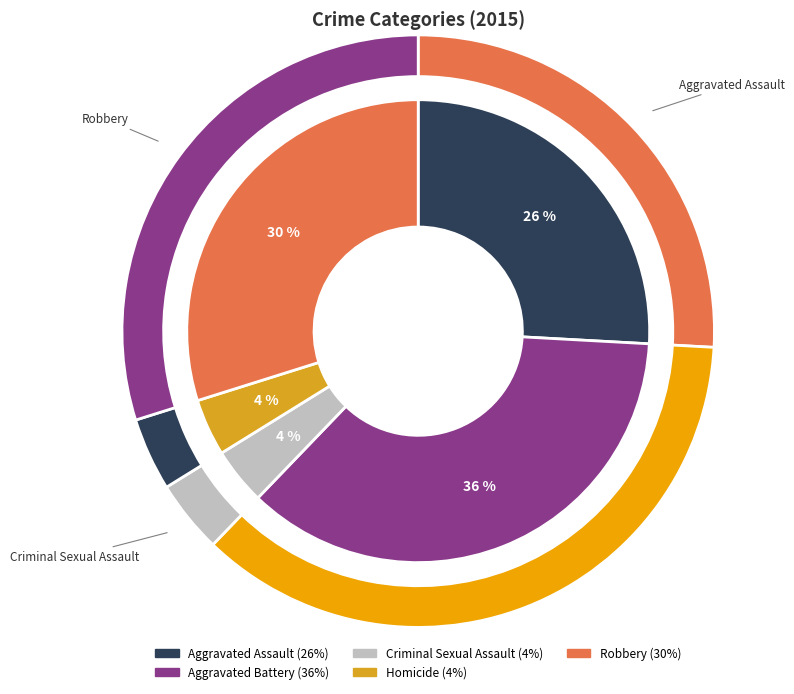

The Aggravated Assault slice represents 31% of the pie. True or false?

False